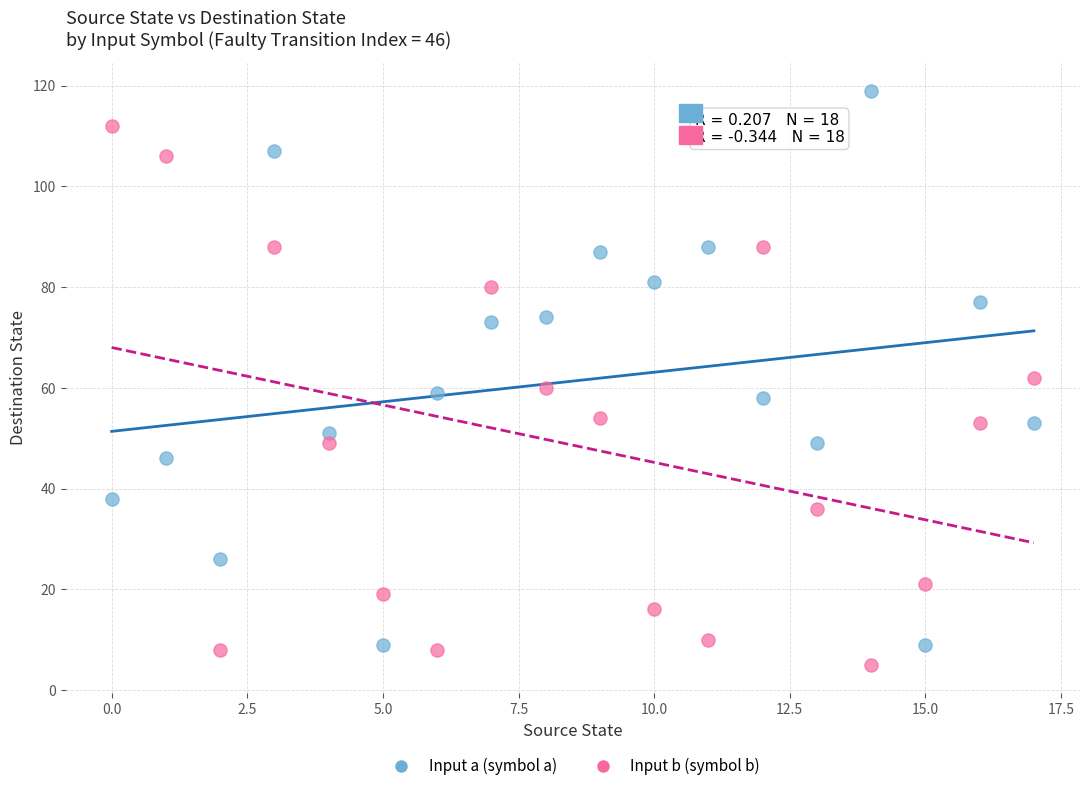

In the Input a (symbol a) series, what Y value is closest to 64?

59